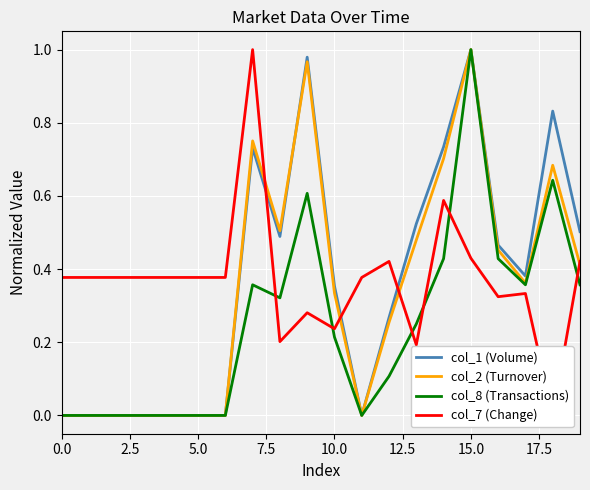

What is the value of the col_7 (Change) point at the 3rd from the left?

0.4